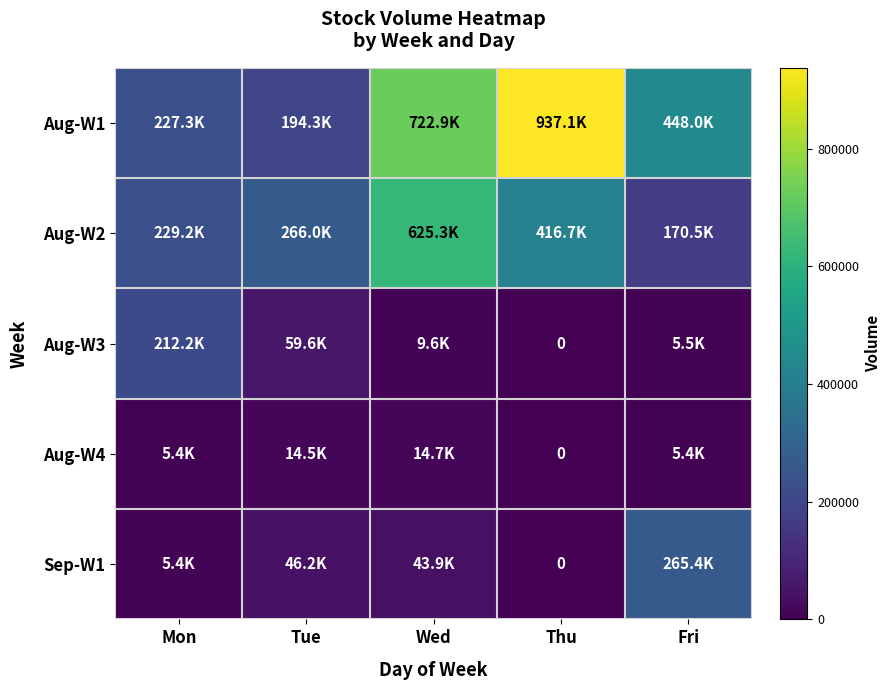

At which category is the sum across all series the highest?

Wed